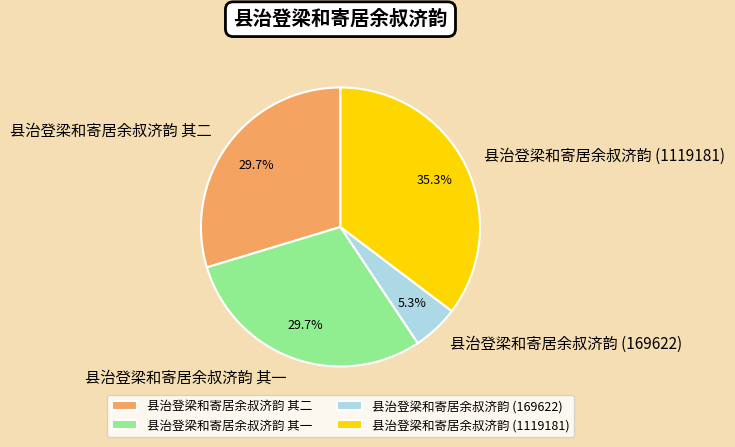

Is there a majority slice in this chart?

No